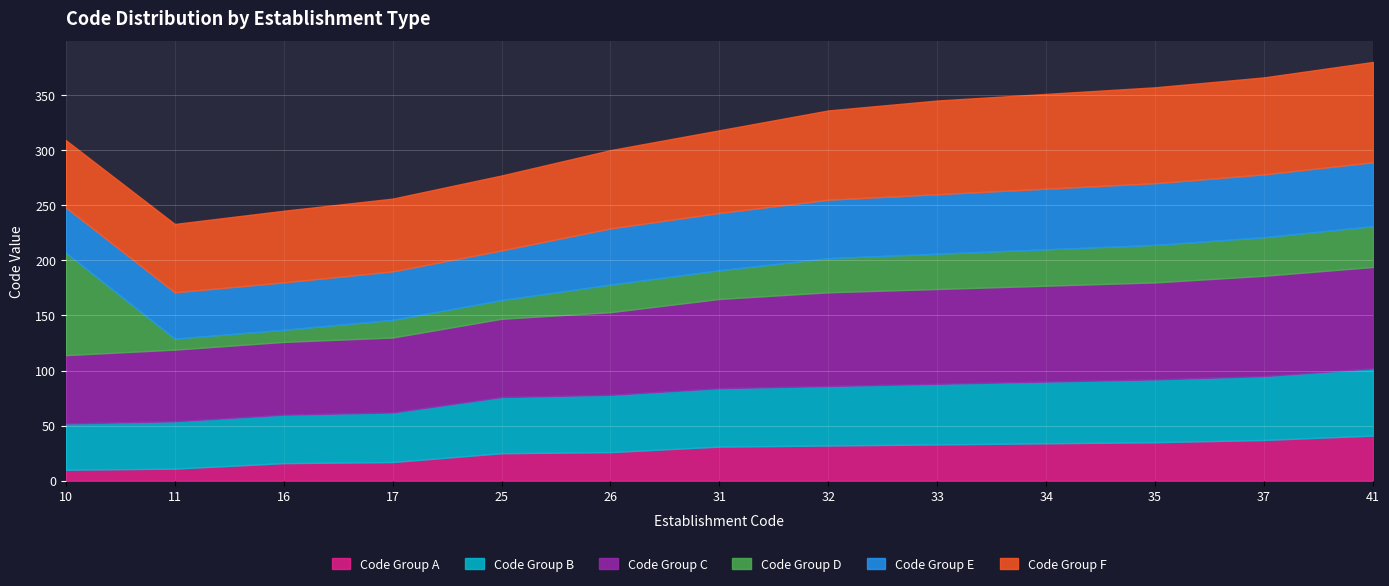

What is the smallest value displayed?

10